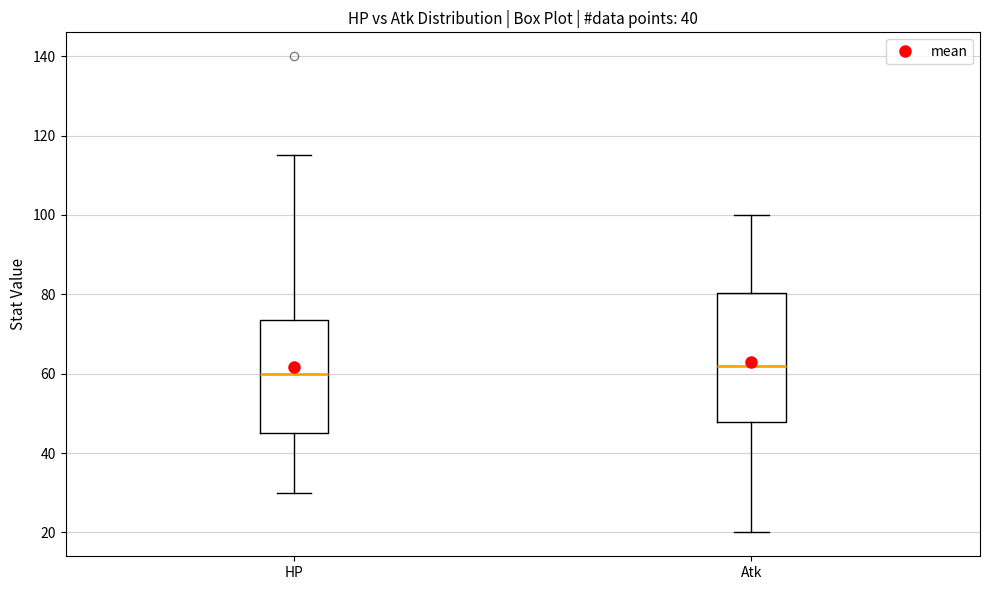

Comparing the boxes themselves (not the whiskers), which one is the tallest?

Atk